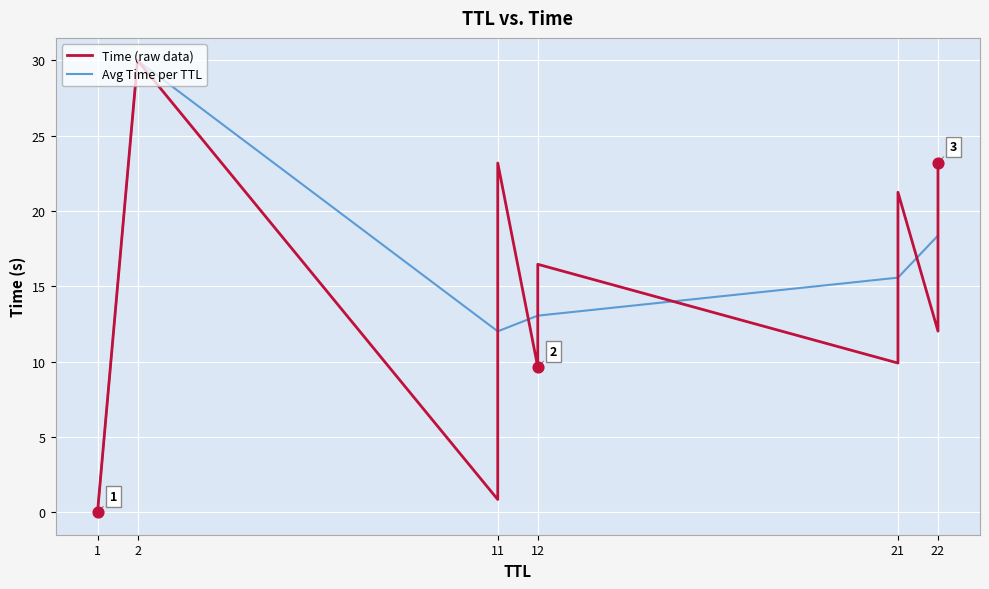

The Avg Time per TTL series shows 18.0 at 12. True or false?

False